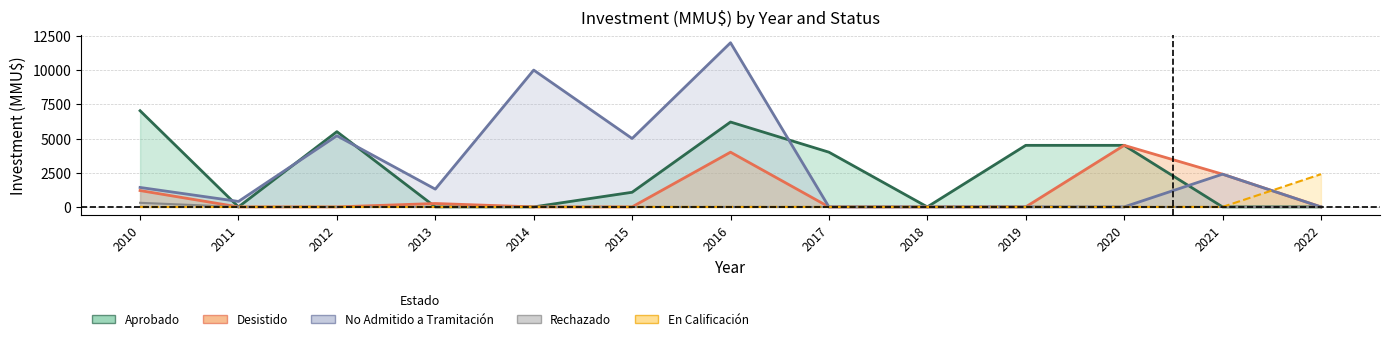

Reading left to right, what are all the values shown in this chart?

Aprobado: 7030	0	5500	0	1	1071	6205	4000	0	4500	4500	0	0
Desistido: 1196	0	0	250	0	0	4000	0	0	0	4500	2392	0
No Admitido a Tramitación: 1423	400	5200	1300	10001	5000	12000	0	0	1	0	2392	0
Rechazado: 300	0	0	0	0	0	0	0	0	0	0	0	0
En Calificación: 0	0	0	0	0	0	0	0	0	0	0	0	2392